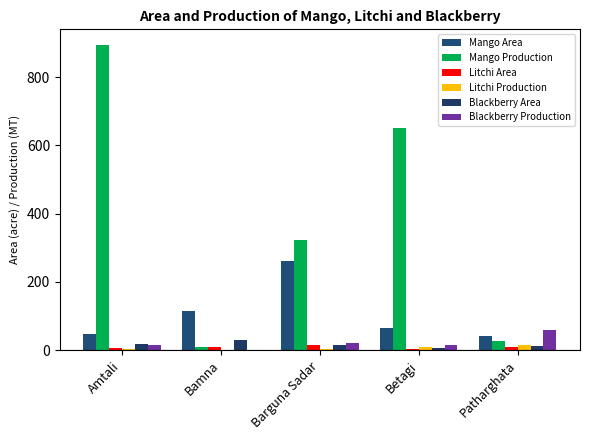

The value of Litchi Production at Betagi is 3. True or false?

False